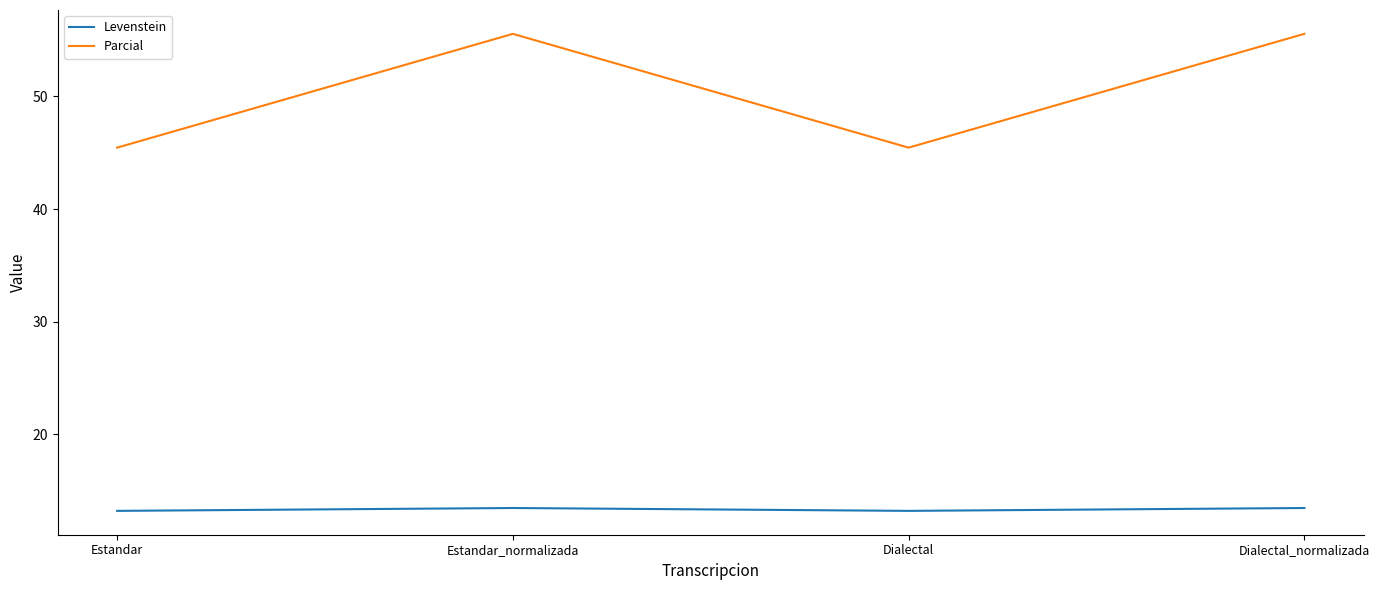

What is the difference between the second highest and minimum values in the Levenstein series?

0.3